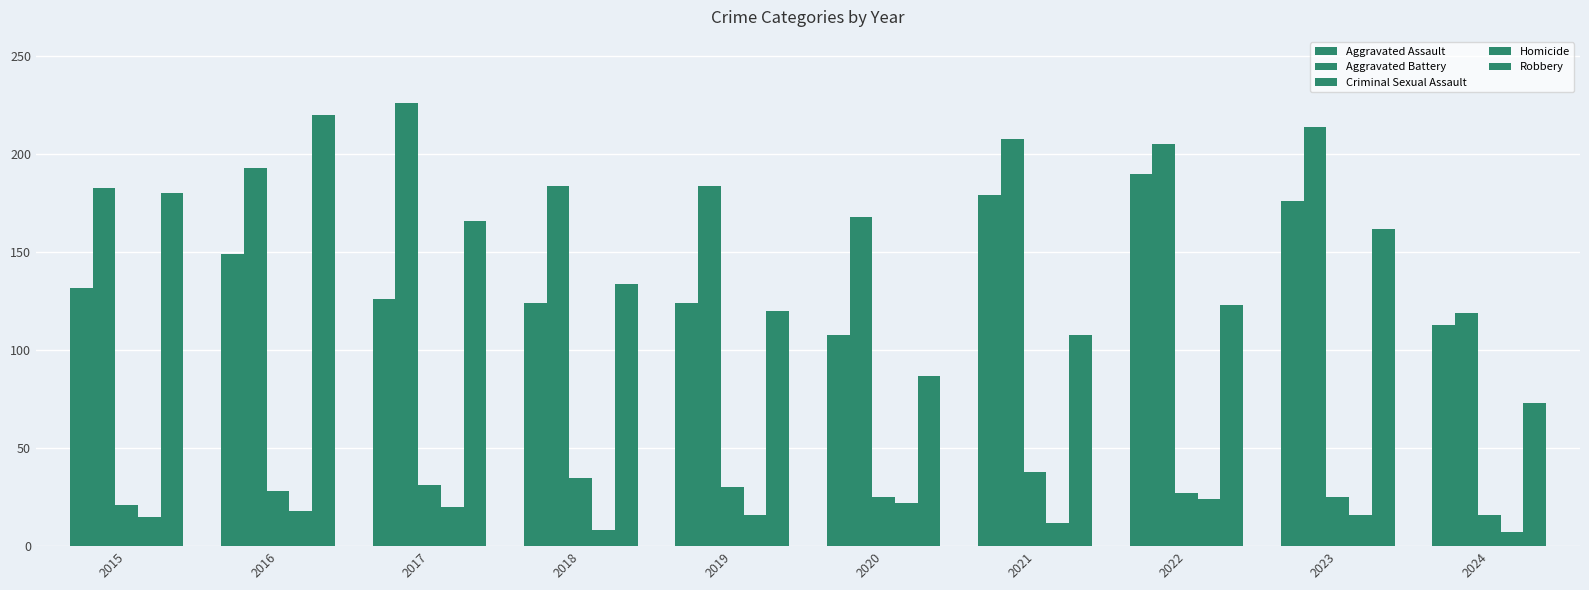

How many values in the Aggravated Battery series are below 193?

5